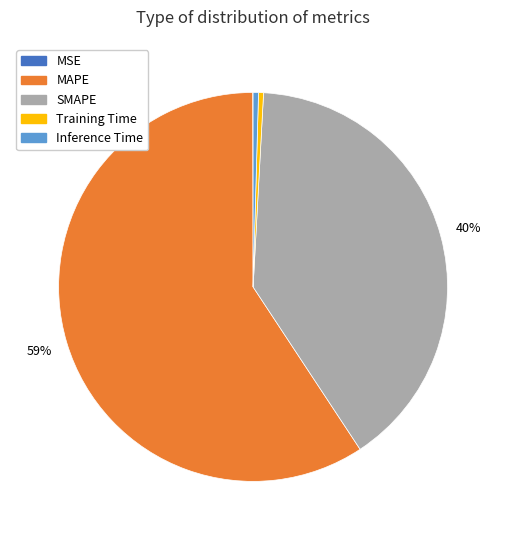

Combined, do Training Time and MAPE account for over 50%?

Yes